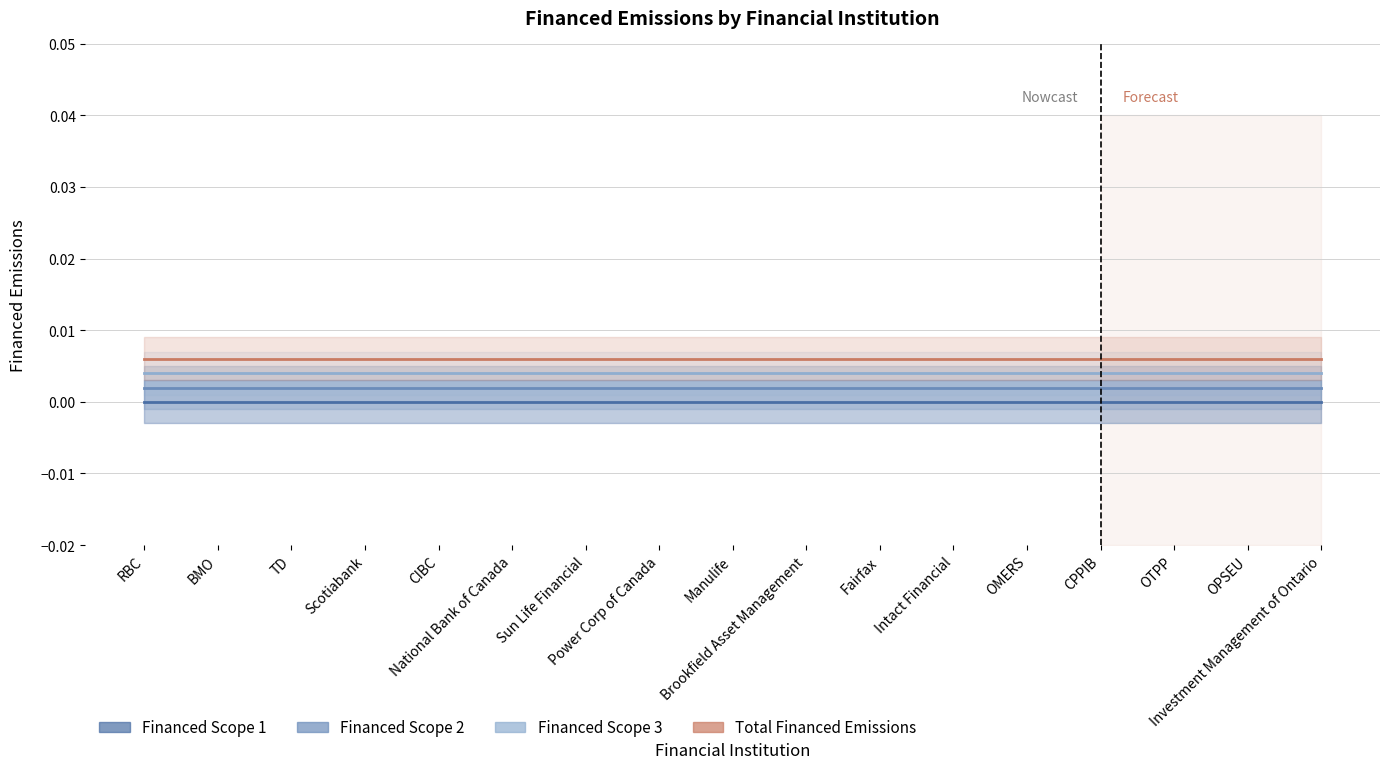

What is the label of the 14th point from the right?

Scotiabank